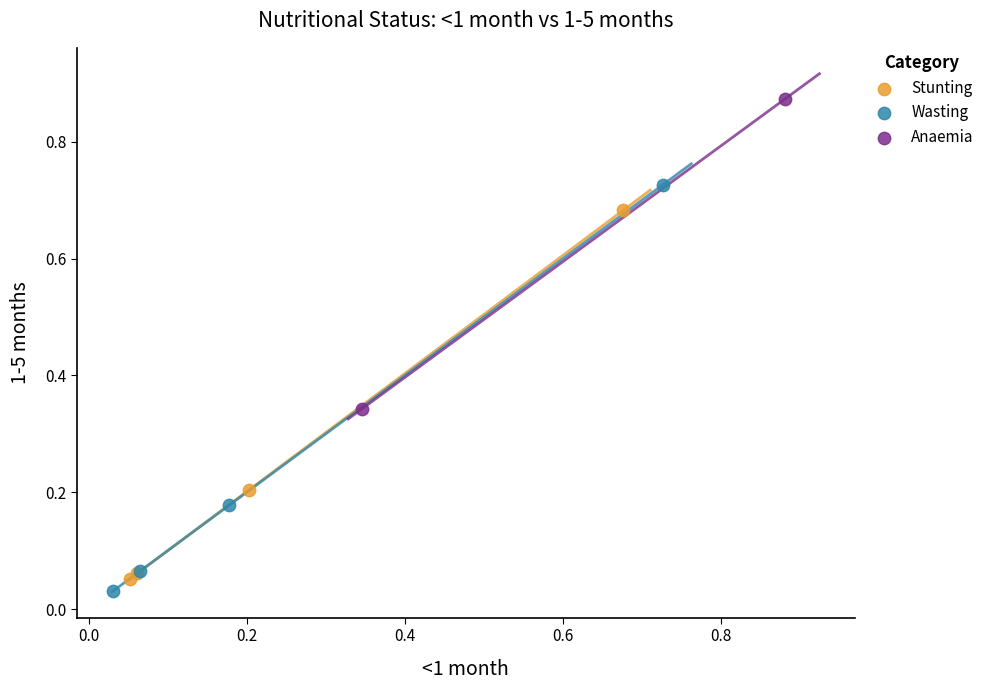

What are all the series names shown in the legend?

Stunting, Wasting, Anaemia